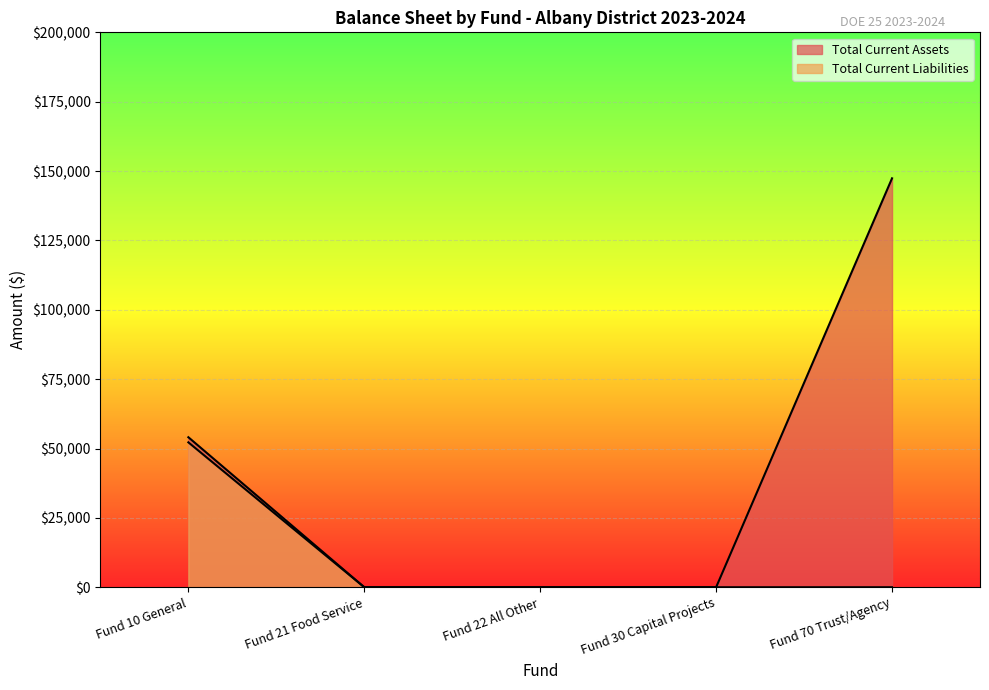

True or false: Total Current Liabilities has a value of 0.0 at Fund 30 Capital Projects.

True